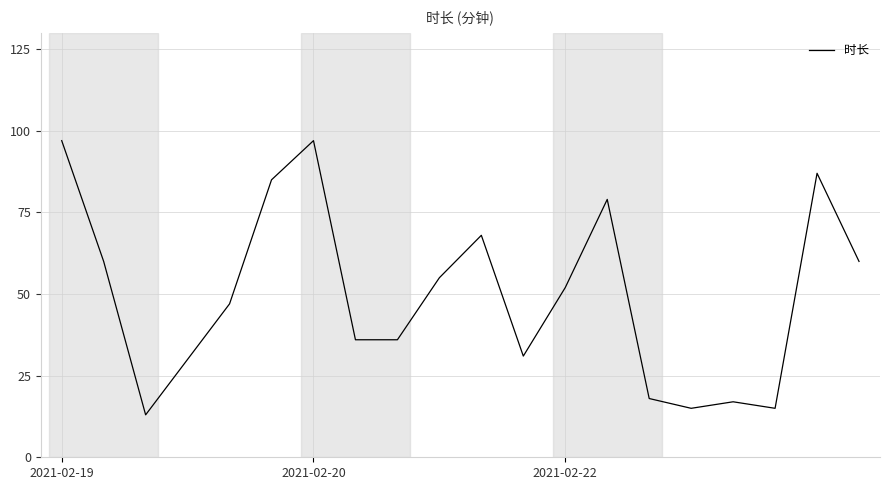

What is the minimum value shown in the chart?

13